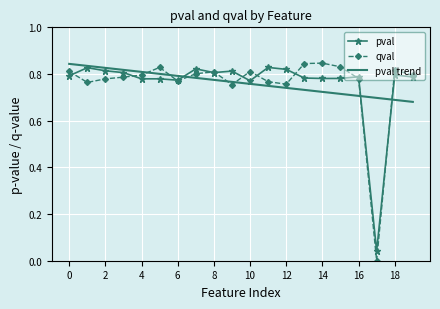

Which series has the widest spread of values?

qval